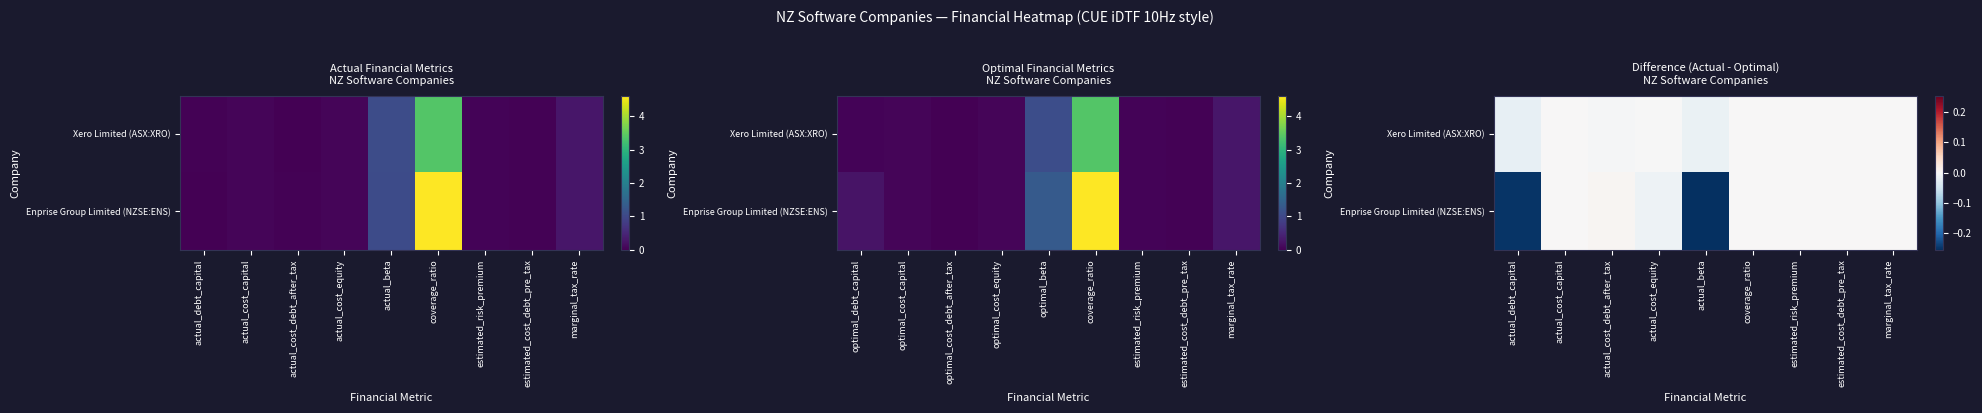

How many values in the Enprise Group Limited (NZSE:ENS) series are below 0?

3